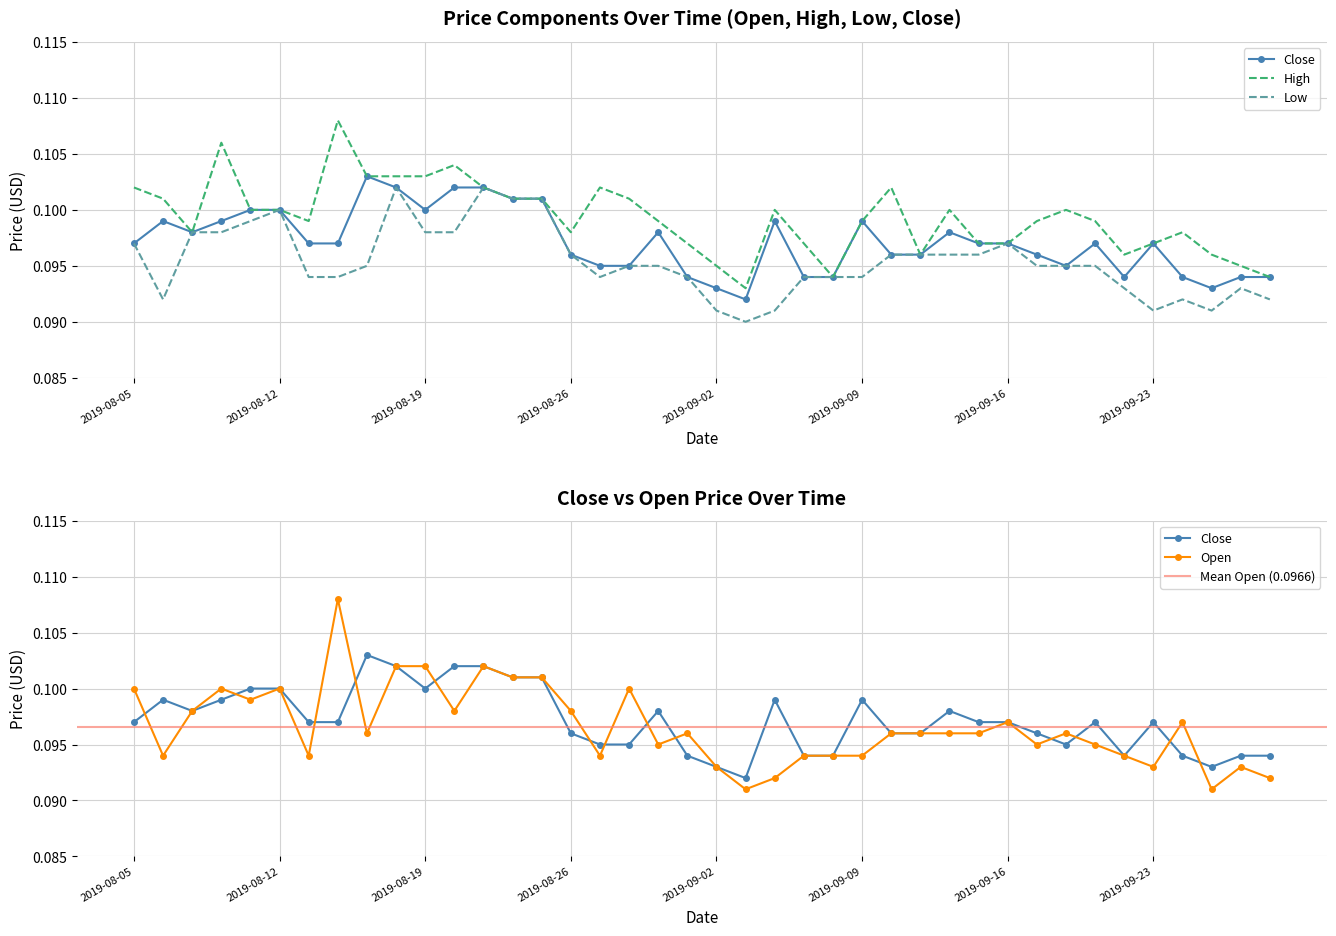

Which series has the largest total across all categories?

High